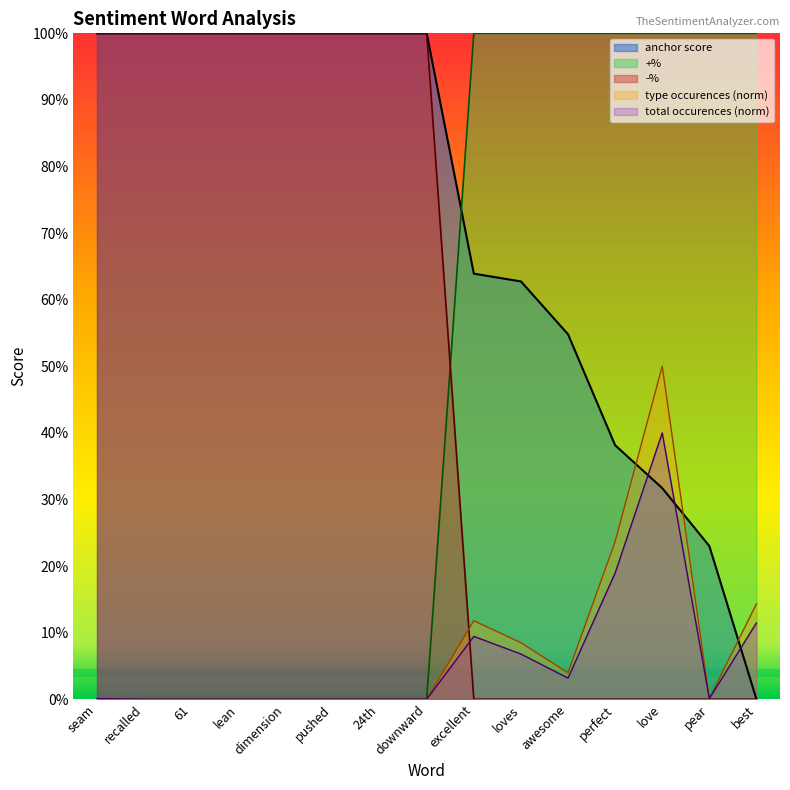

What is the highest value of the +% series?

1.0